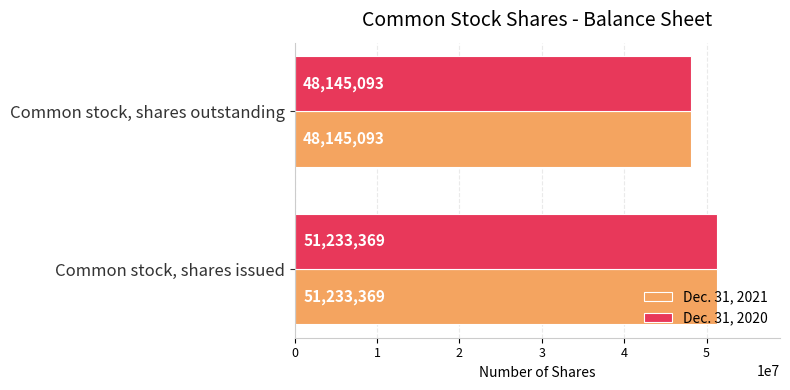

Rank the categories by Dec. 31, 2021 value from highest to lowest.

Common stock, shares issued, Common stock, shares outstanding